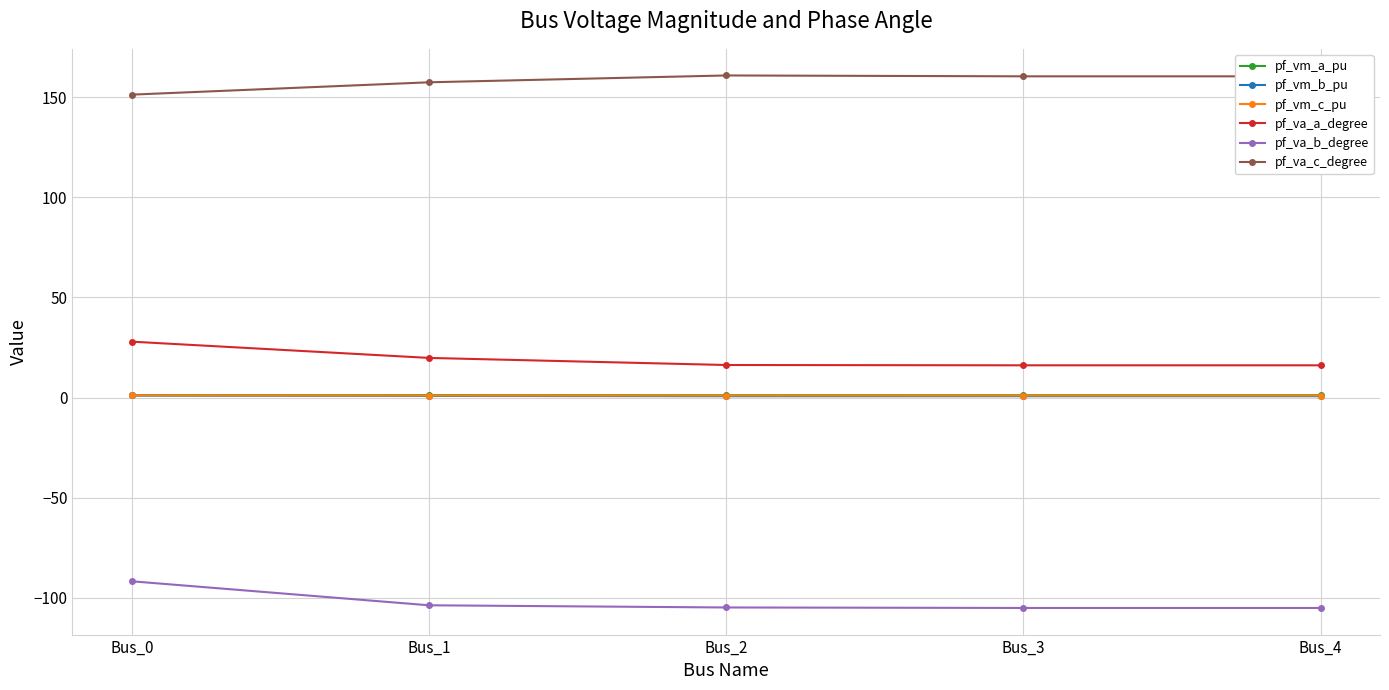

Which series has the largest total across all categories?

pf_va_c_degree